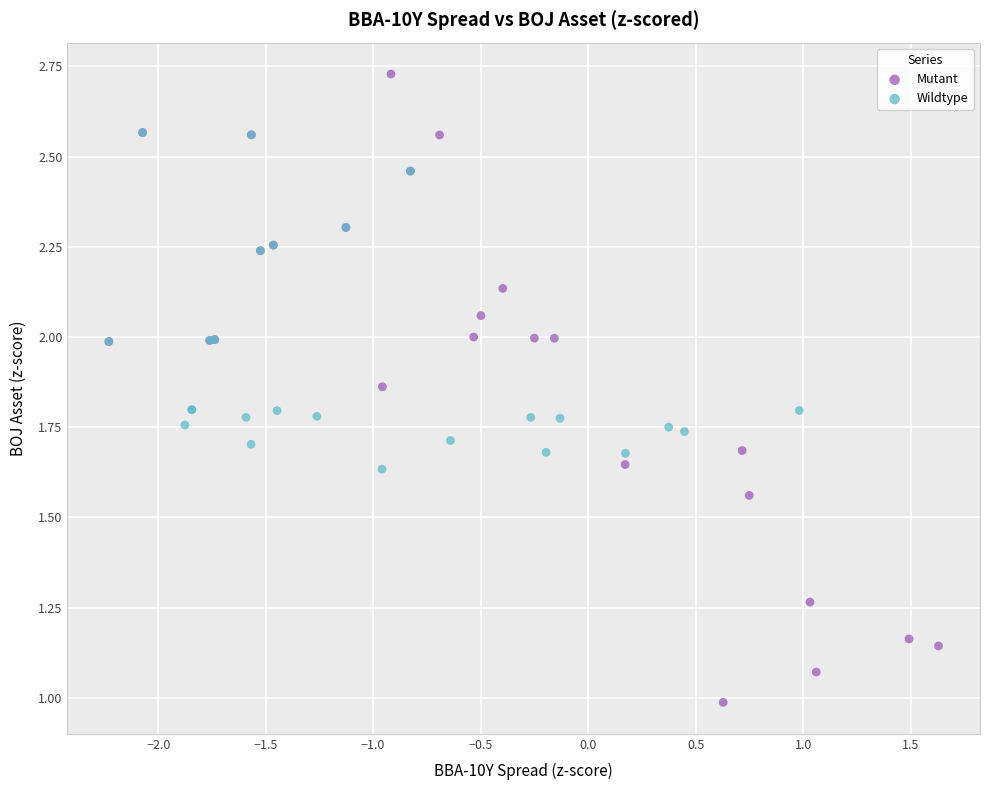

Which series reaches the maximum Y coordinate?

Mutant